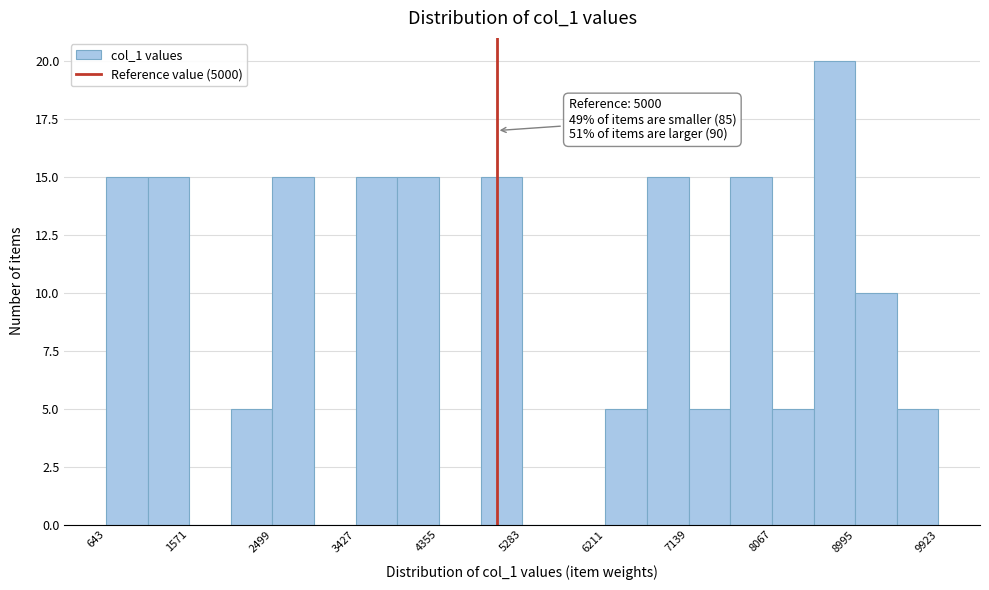

Which range on the x-axis has the tallest bar?

8500 to 9000